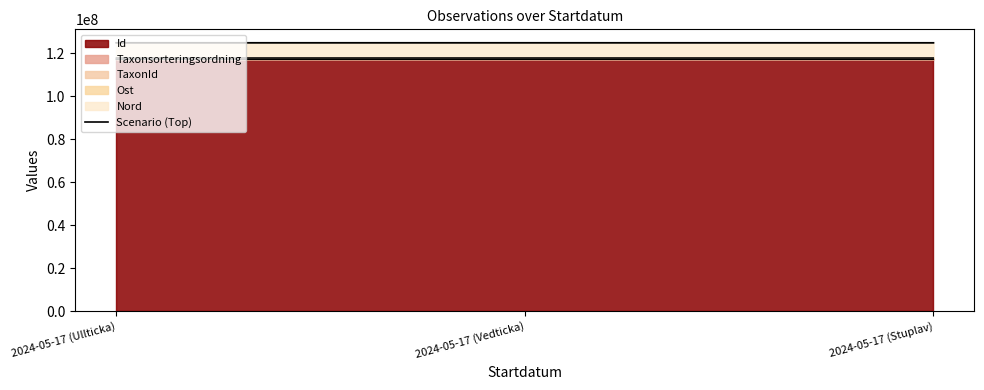

List the labels in order of value, smallest first.

2024-05-17 (Stuplav), 2024-05-17 (Ullticka), 2024-05-17 (Vedticka)